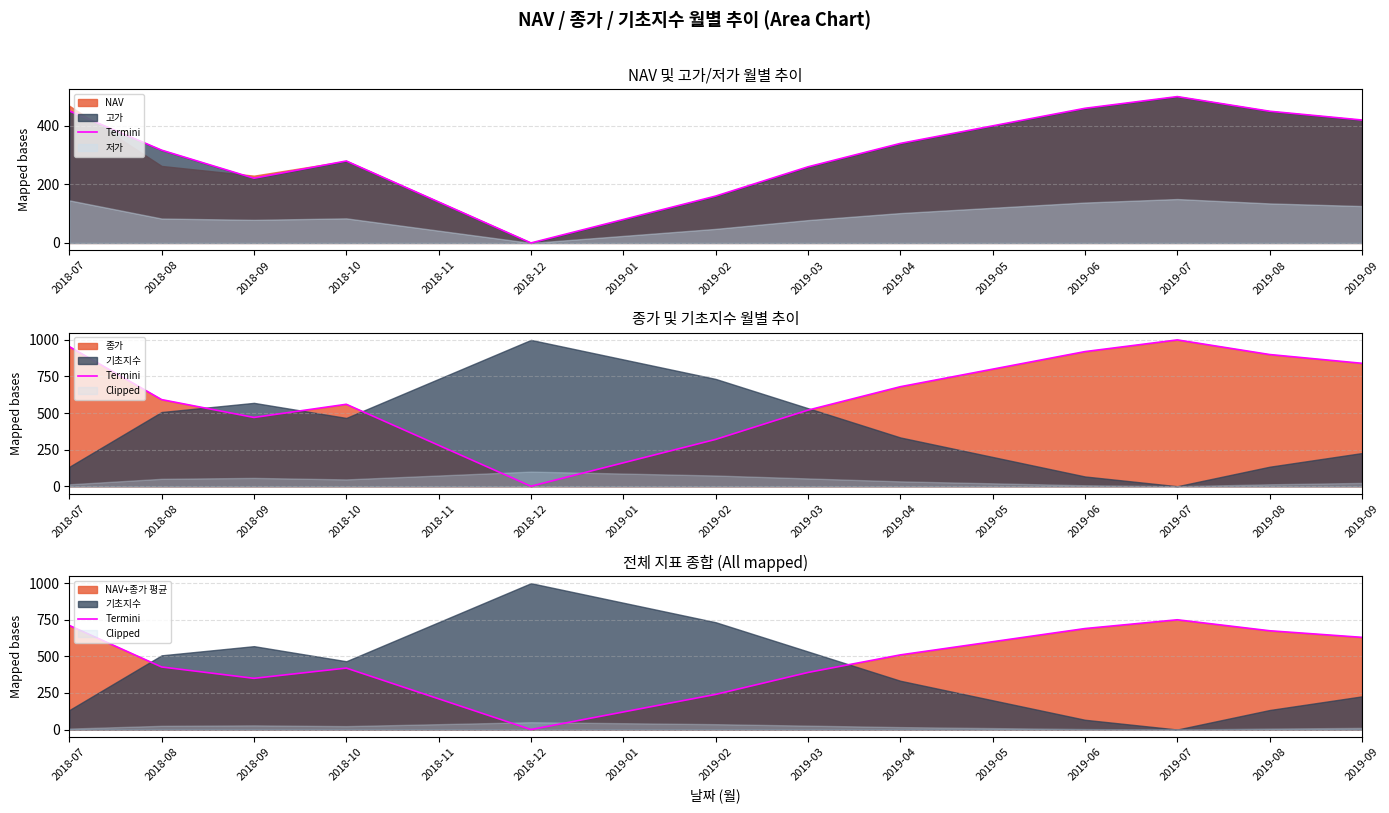

Reading right to left, transcribe all the data shown in this chart.

2019-09=630.0	2019-08=675.0	2019-07=750.0	2019-06=690.0	2019-05=600.0	2019-04=510.0	2019-03=390.0	2019-02=240.0	2019-01=120.0	2018-12=0.0	2018-11=210.0	2018-10=420.0	2018-09=349.9	2018-08=427.5	2018-07=711.4